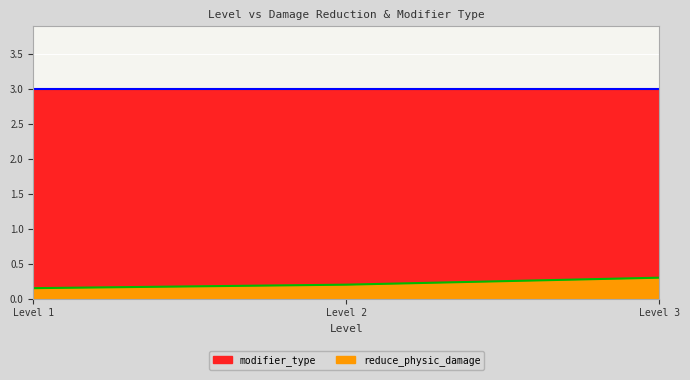

List the labels in order of value, largest first.

Level 3, Level 2, Level 1